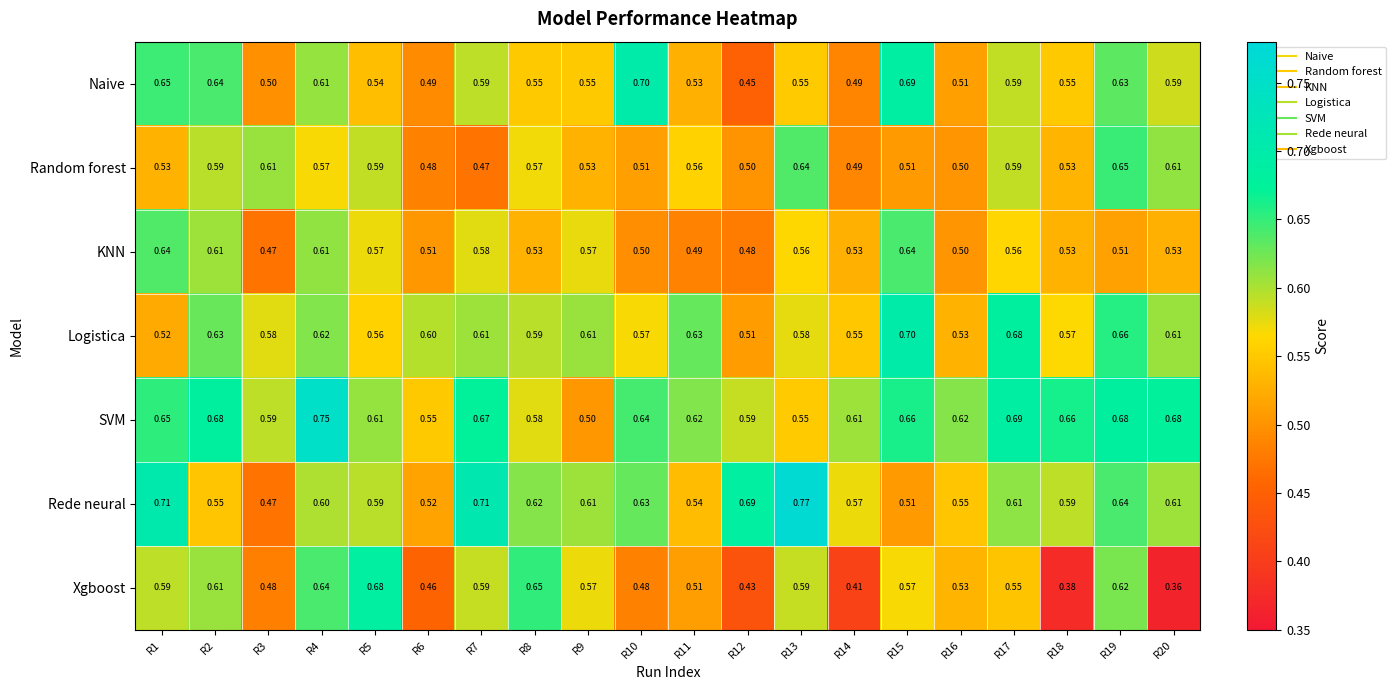

Between R11 and R18, which series saw the biggest shift?

Xgboost